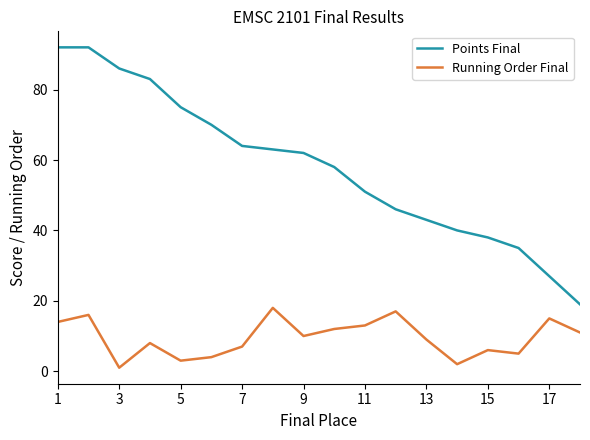

True or false: Running Order Final and Points Final cross at least once.

False